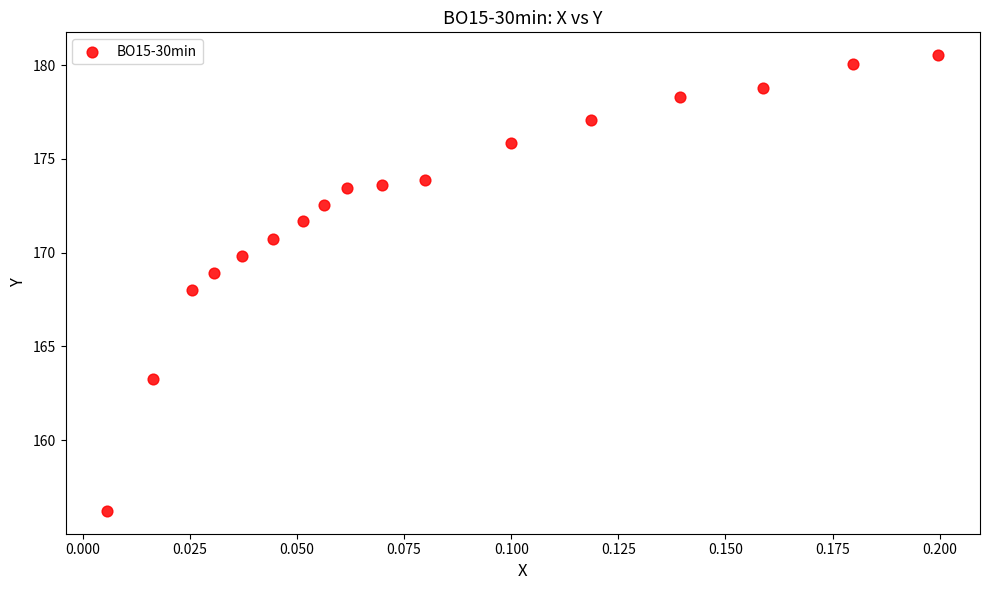

What is the range of Y values (max minus min)?

24.3